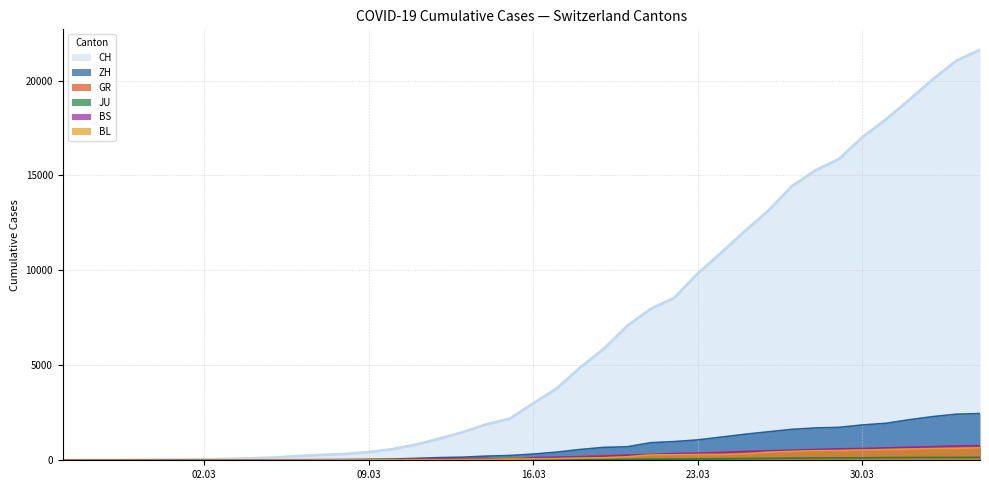

At which label is CH closest to 10808?

2020-03-24